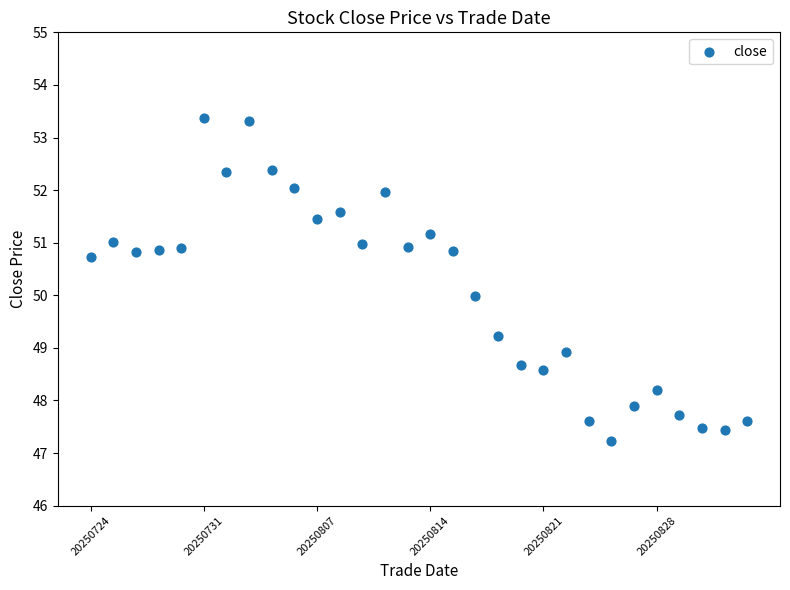

What is the range of Y values (max minus min)?

6.1